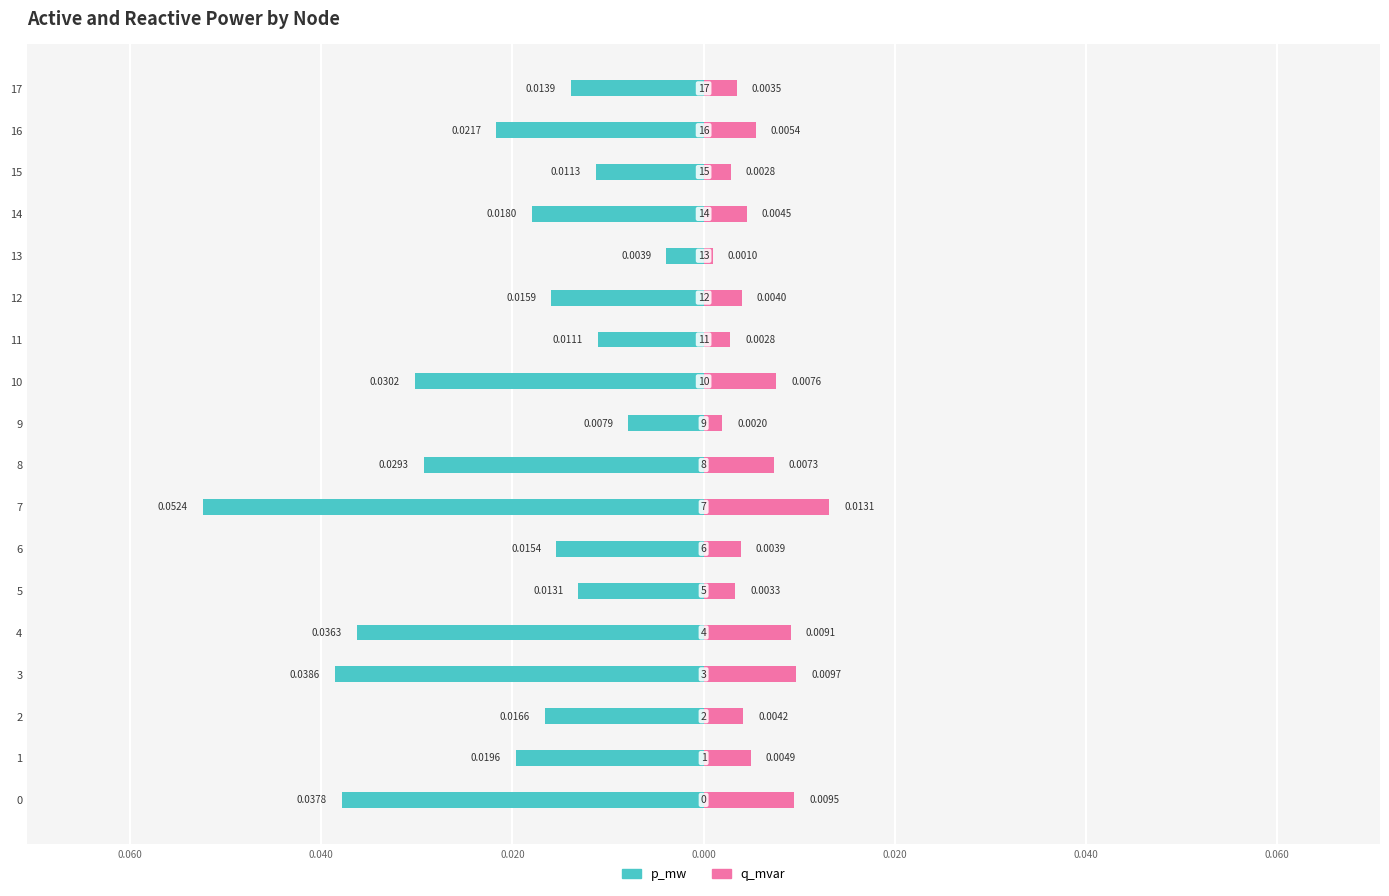

True or false: q_mvar has a value of 0.0 at 12.

False